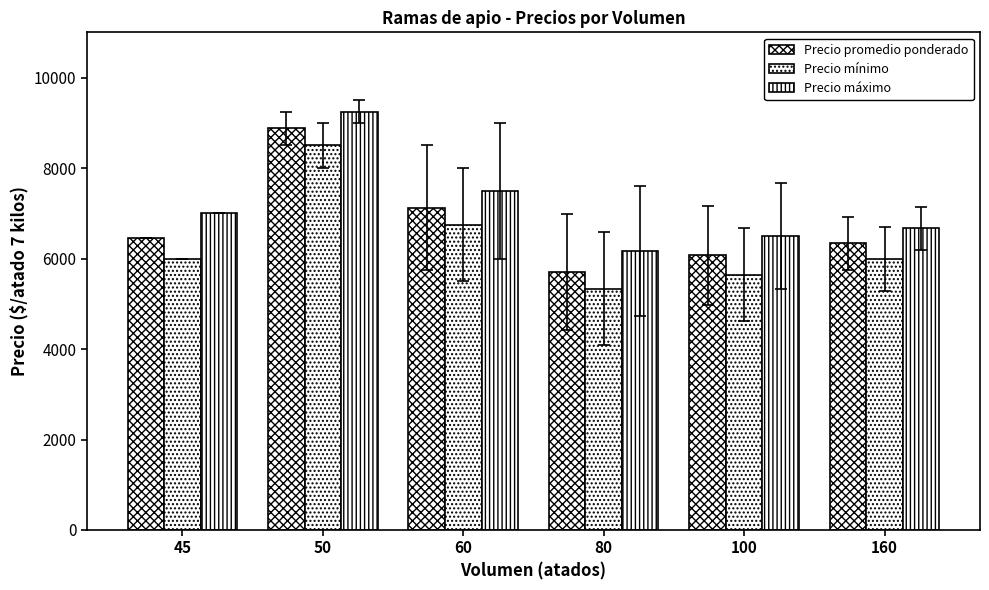

List the series in order of their overall mean, highest first.

Precio máximo, Precio promedio ponderado, Precio mínimo